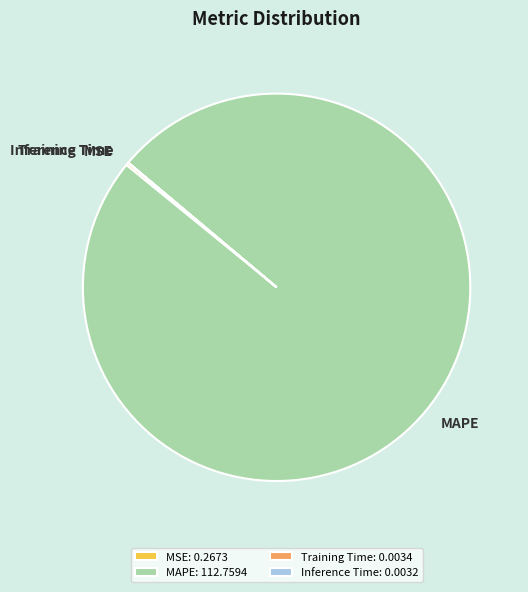

The MAPE slice represents 100% of the pie. True or false?

True